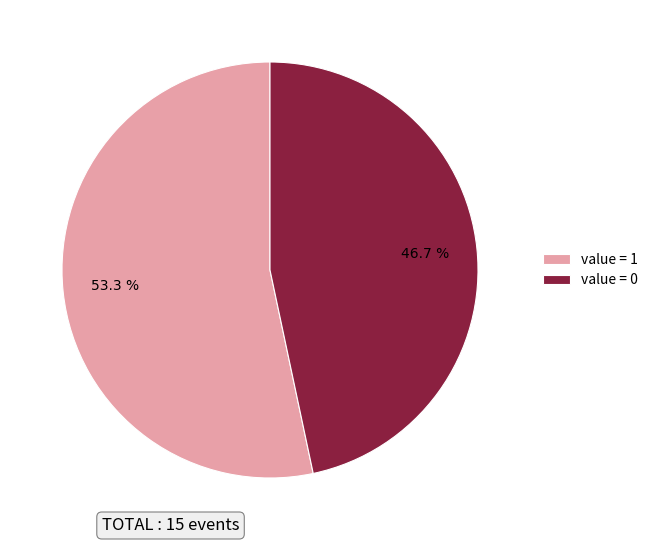

How many slices are in this pie chart?

2